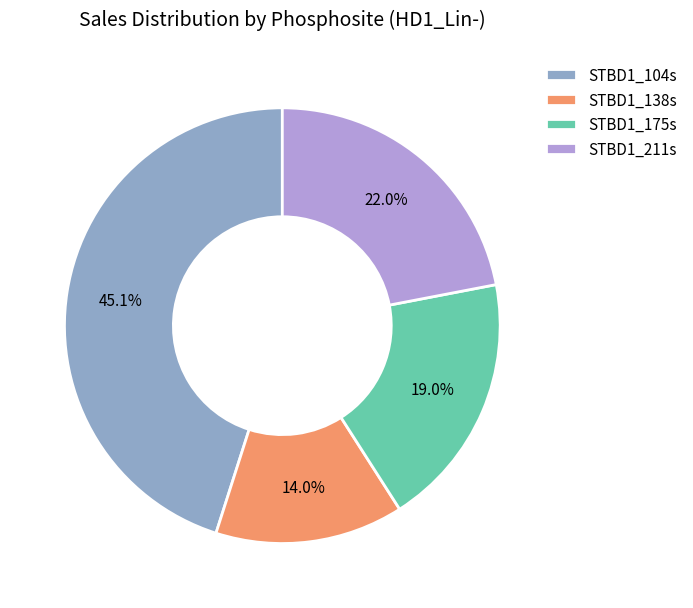

What percentage is the STBD1_138s slice, to the nearest percent?

14%